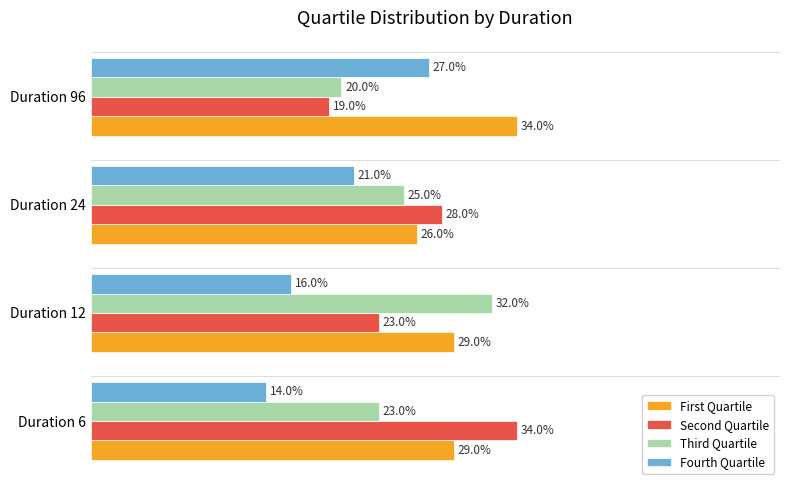

Which series changed the most between Duration 12 and Duration 96?

Third Quartile